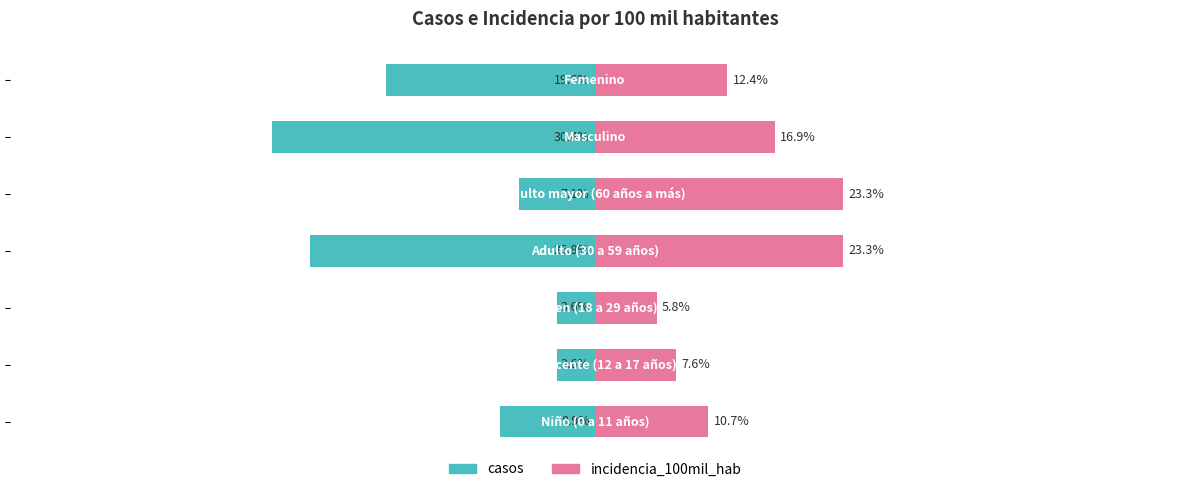

Is it true that casos equals -3.6 at 1?

True